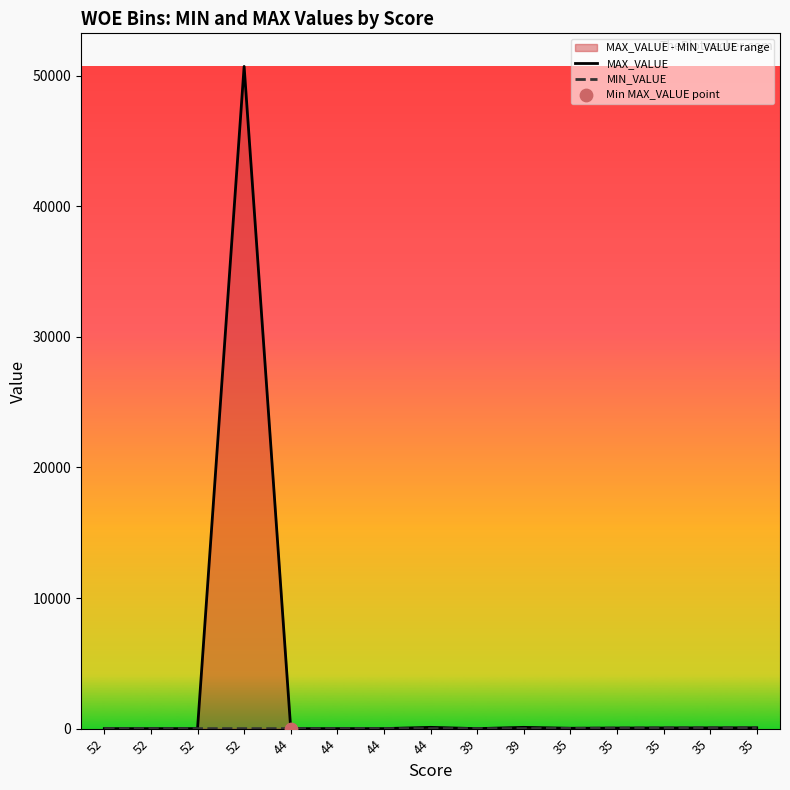

Which series contains the highest Y value?

MAX_VALUE